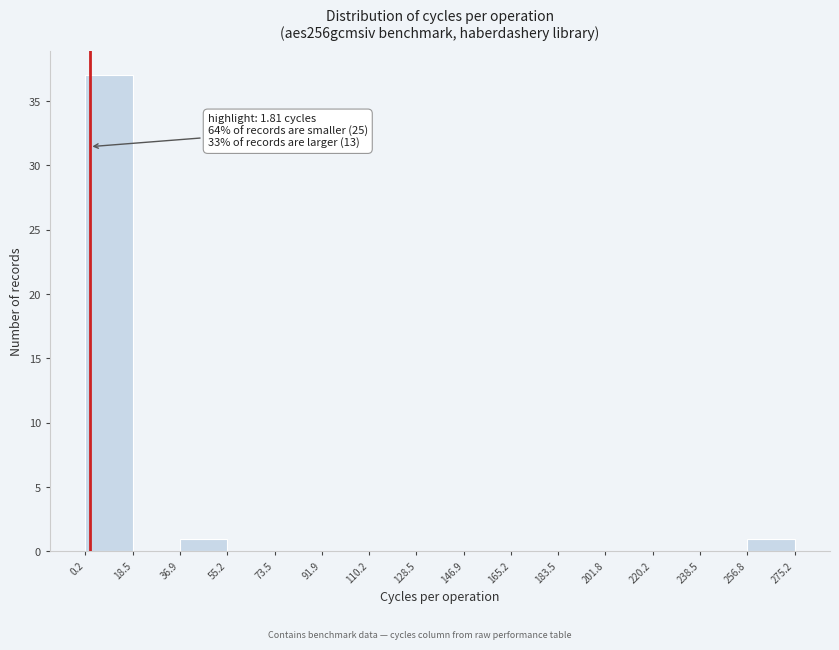

Which range on the x-axis has the tallest bar?

0.2 to 18.5